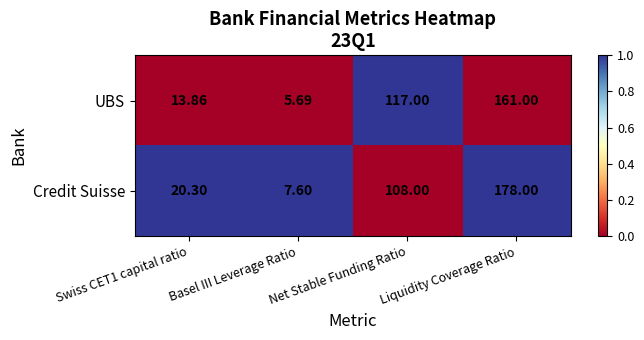

Which category has the highest value across all series?

Liquidity Coverage Ratio